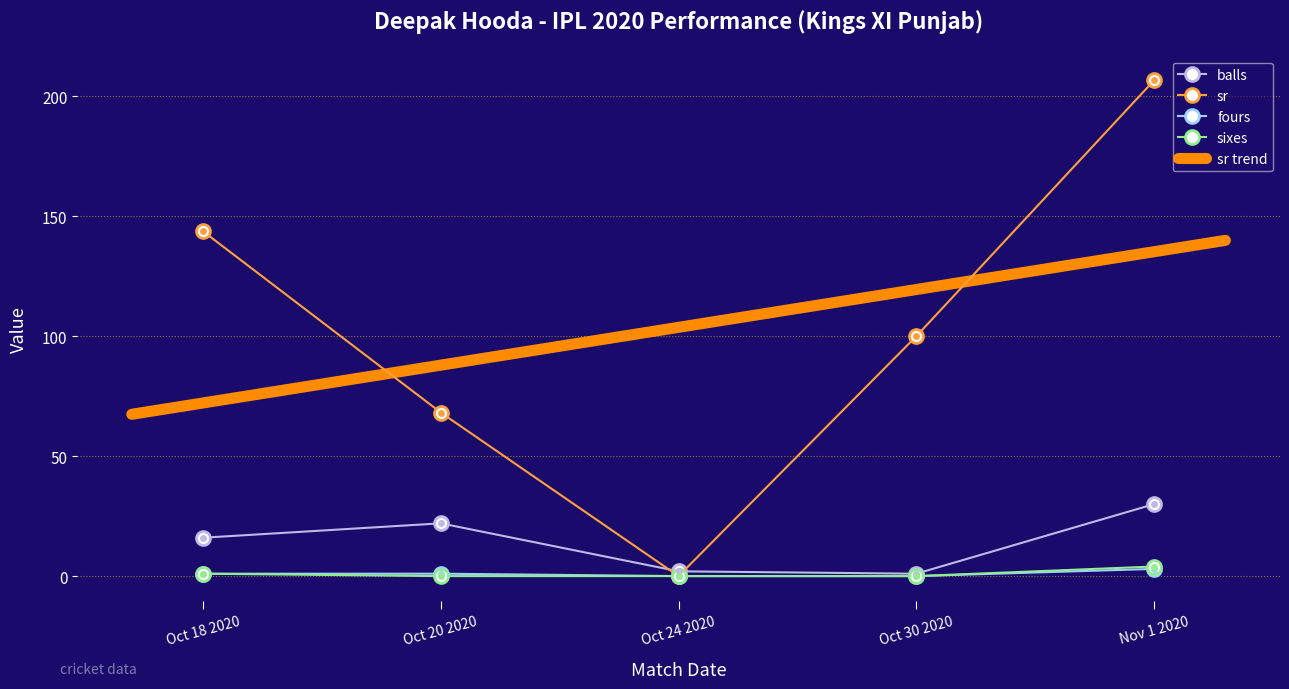

Reading left to right, list all the values displayed in this chart.

balls: 16.0	22.0	2.0	1.0	30.0
sr: 143.8	68.2	0.0	100.0	206.7
fours: 1.0	1.0	0.0	0.0	3.0
sixes: 1.0	0.0	0.0	0.0	4.0